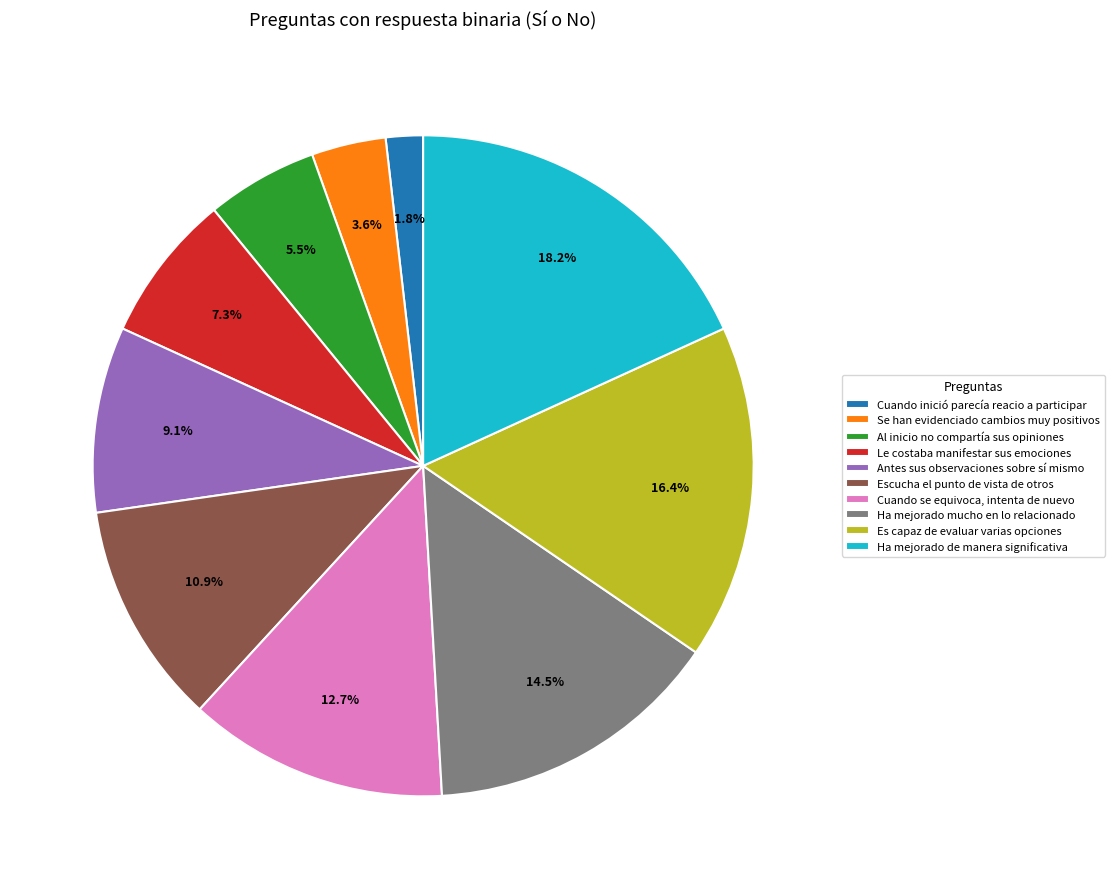

How much of the chart is everything except Es capaz de evaluar varias opciones?

83.6%